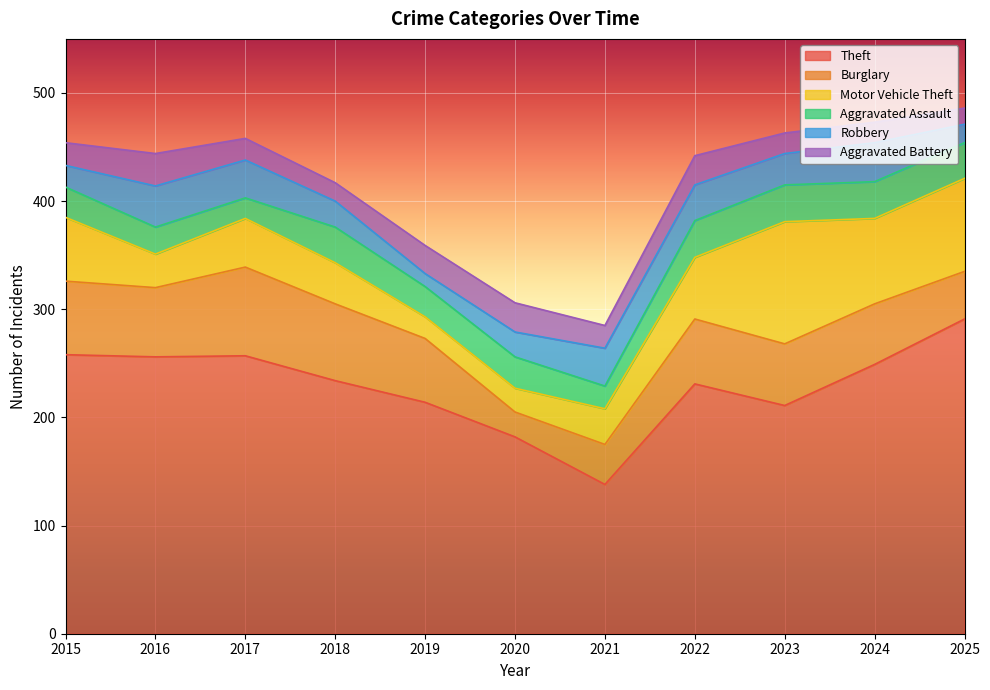

What is the value of the Theft point at the 5th from the left?

214